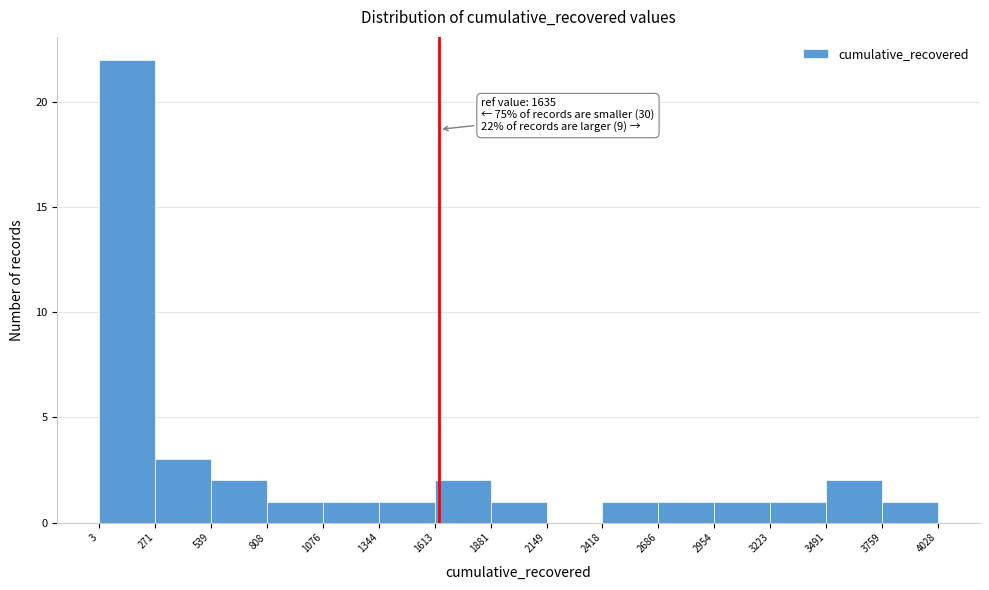

Which range on the x-axis has the tallest bar?

3 to 271